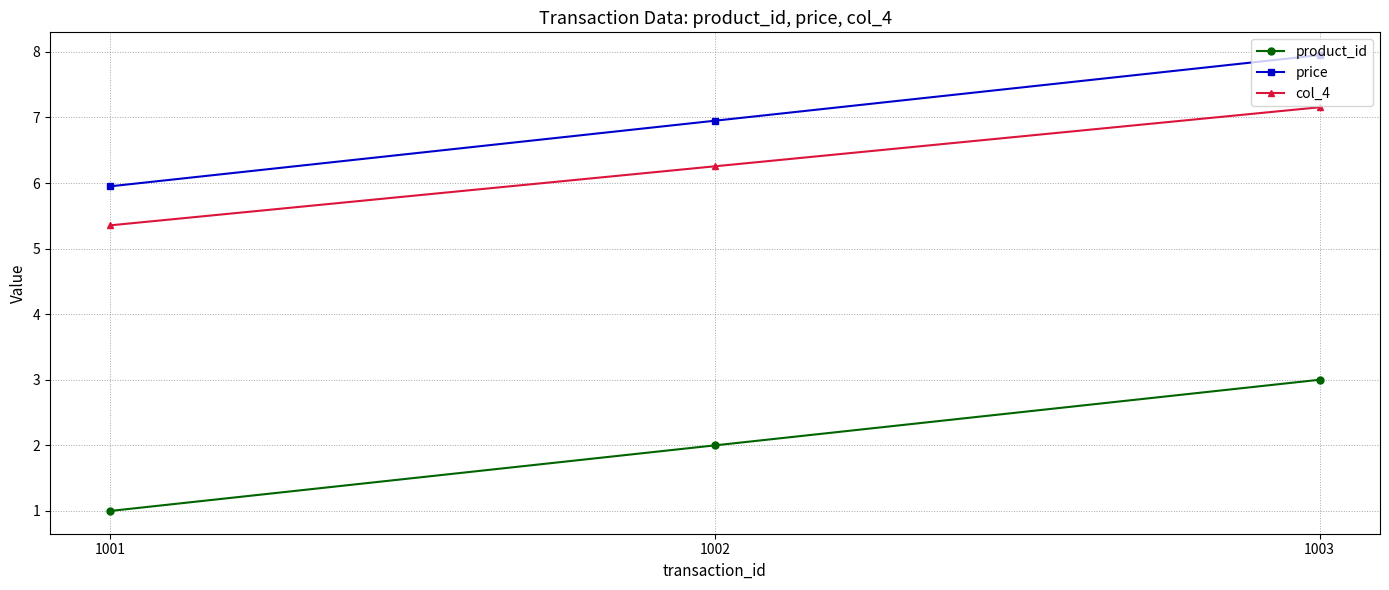

What is the difference between the maximum and minimum values in the col_4 series?

1.8